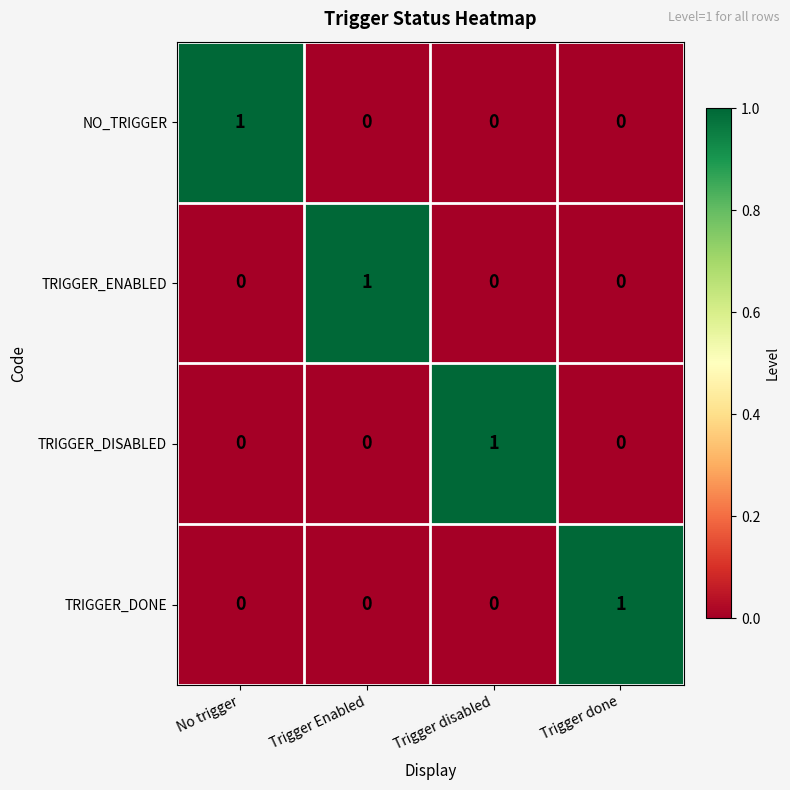

How many TRIGGER_DONE values are between 0 and 1?

4